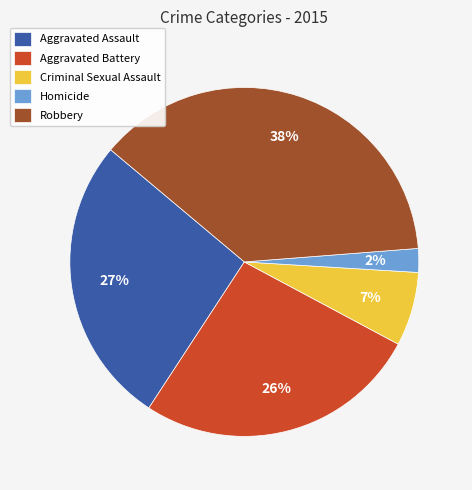

Count the number of slices in the pie.

5